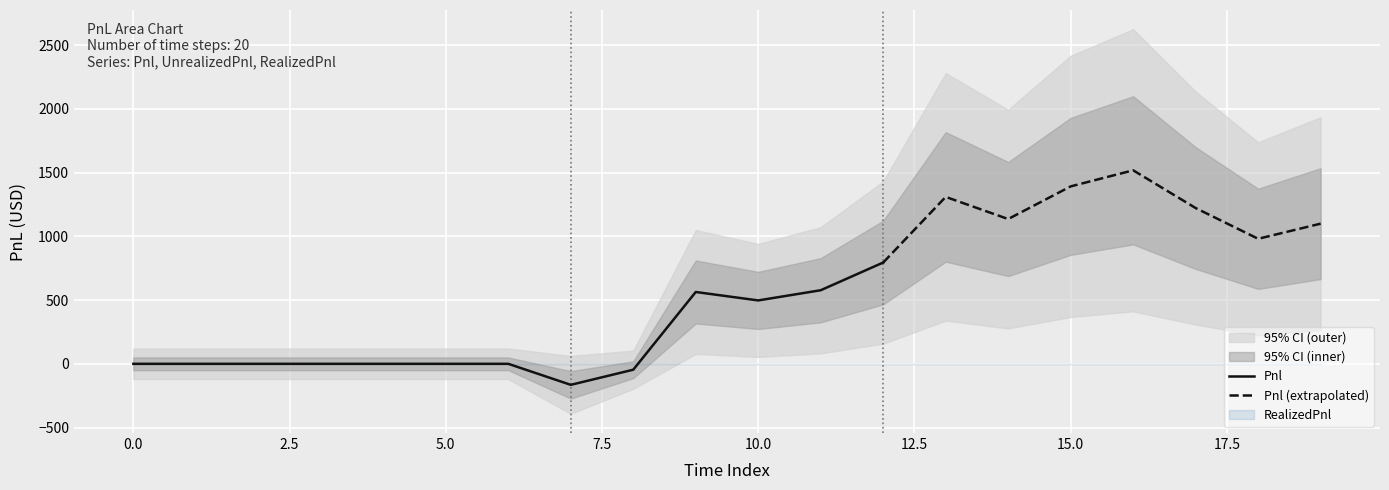

Reading left to right, what are all the values shown in this chart?

Pnl: 0.0	0.0	0.0	0.0	0.0	0.0	0.0	-165.0	-46.2	563.8	497.5	577.5	795.0	1310.0	1136.2	1392.5	1518.8	1222.5	981.2	1100.0
UnrealizedPnl: 0.0	0.0	0.0	0.0	0.0	0.0	0.0	-165.0	-46.2	563.8	497.5	577.5	795.0	1310.0	1136.2	1392.5	1518.8	1222.5	981.2	1100.0
RealizedPnl: 0.0	0.0	0.0	0.0	0.0	0.0	0.0	0.0	0.0	0.0	0.0	0.0	0.0	0.0	0.0	0.0	0.0	0.0	0.0	0.0